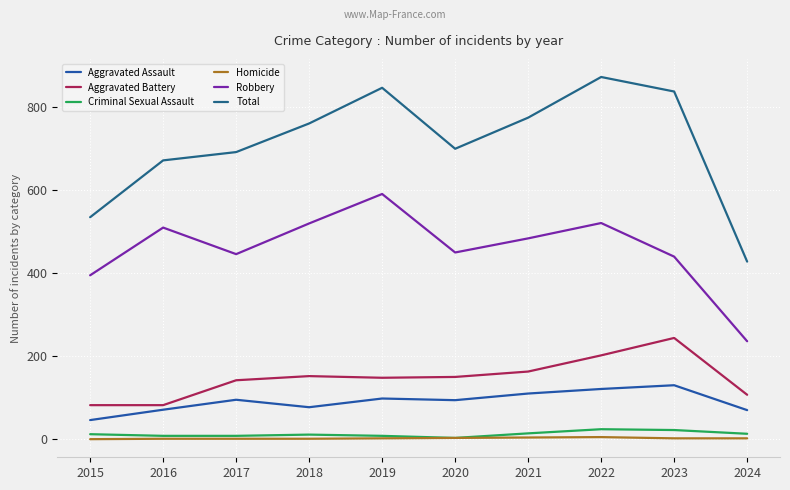

Rank the series by their maximum value, from lowest to highest.

Homicide, Criminal Sexual Assault, Aggravated Assault, Aggravated Battery, Robbery, Total